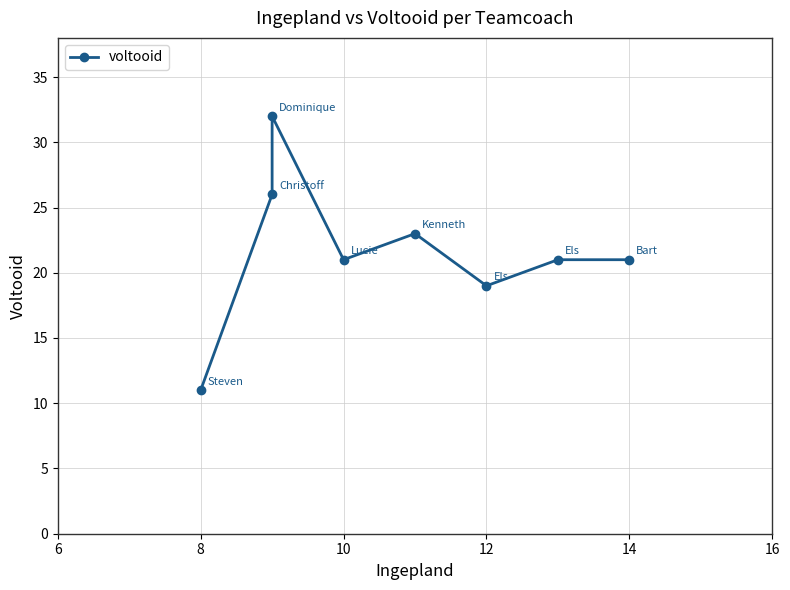

How many lines are shown in the chart?

1